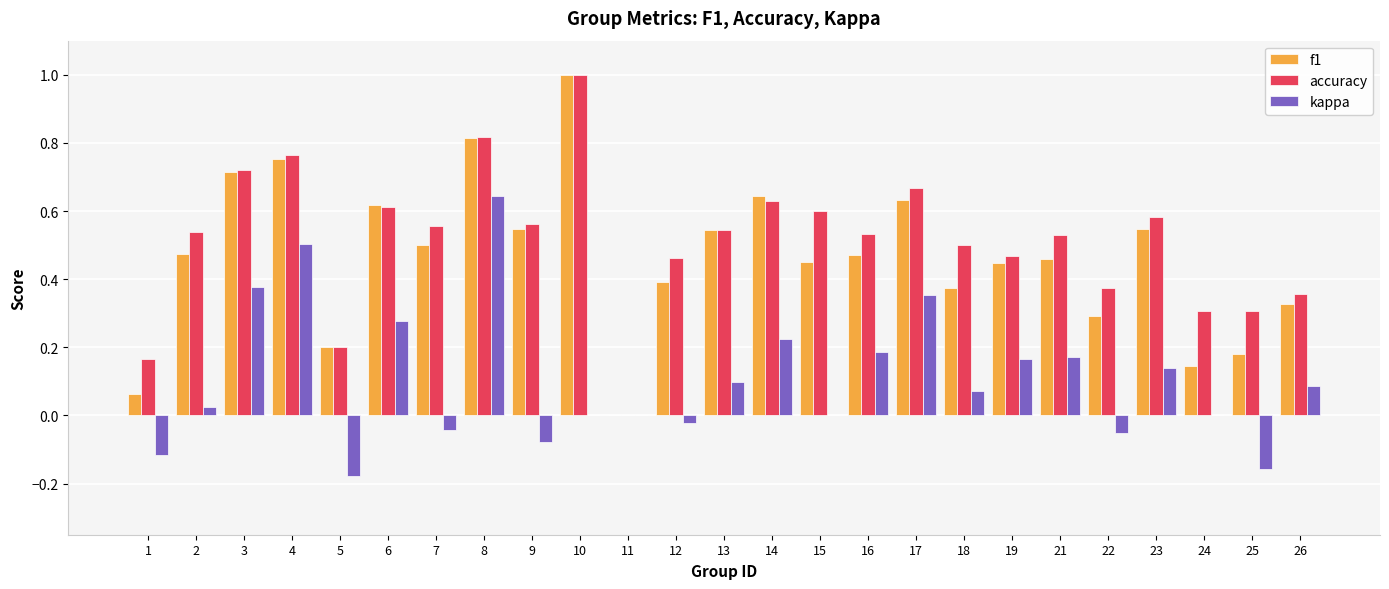

Which category has the highest value across all series?

10